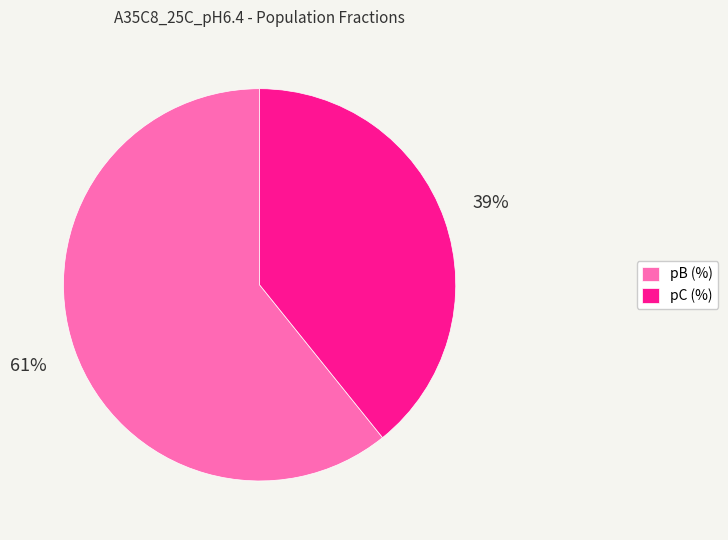

Count the number of slices in the pie.

2